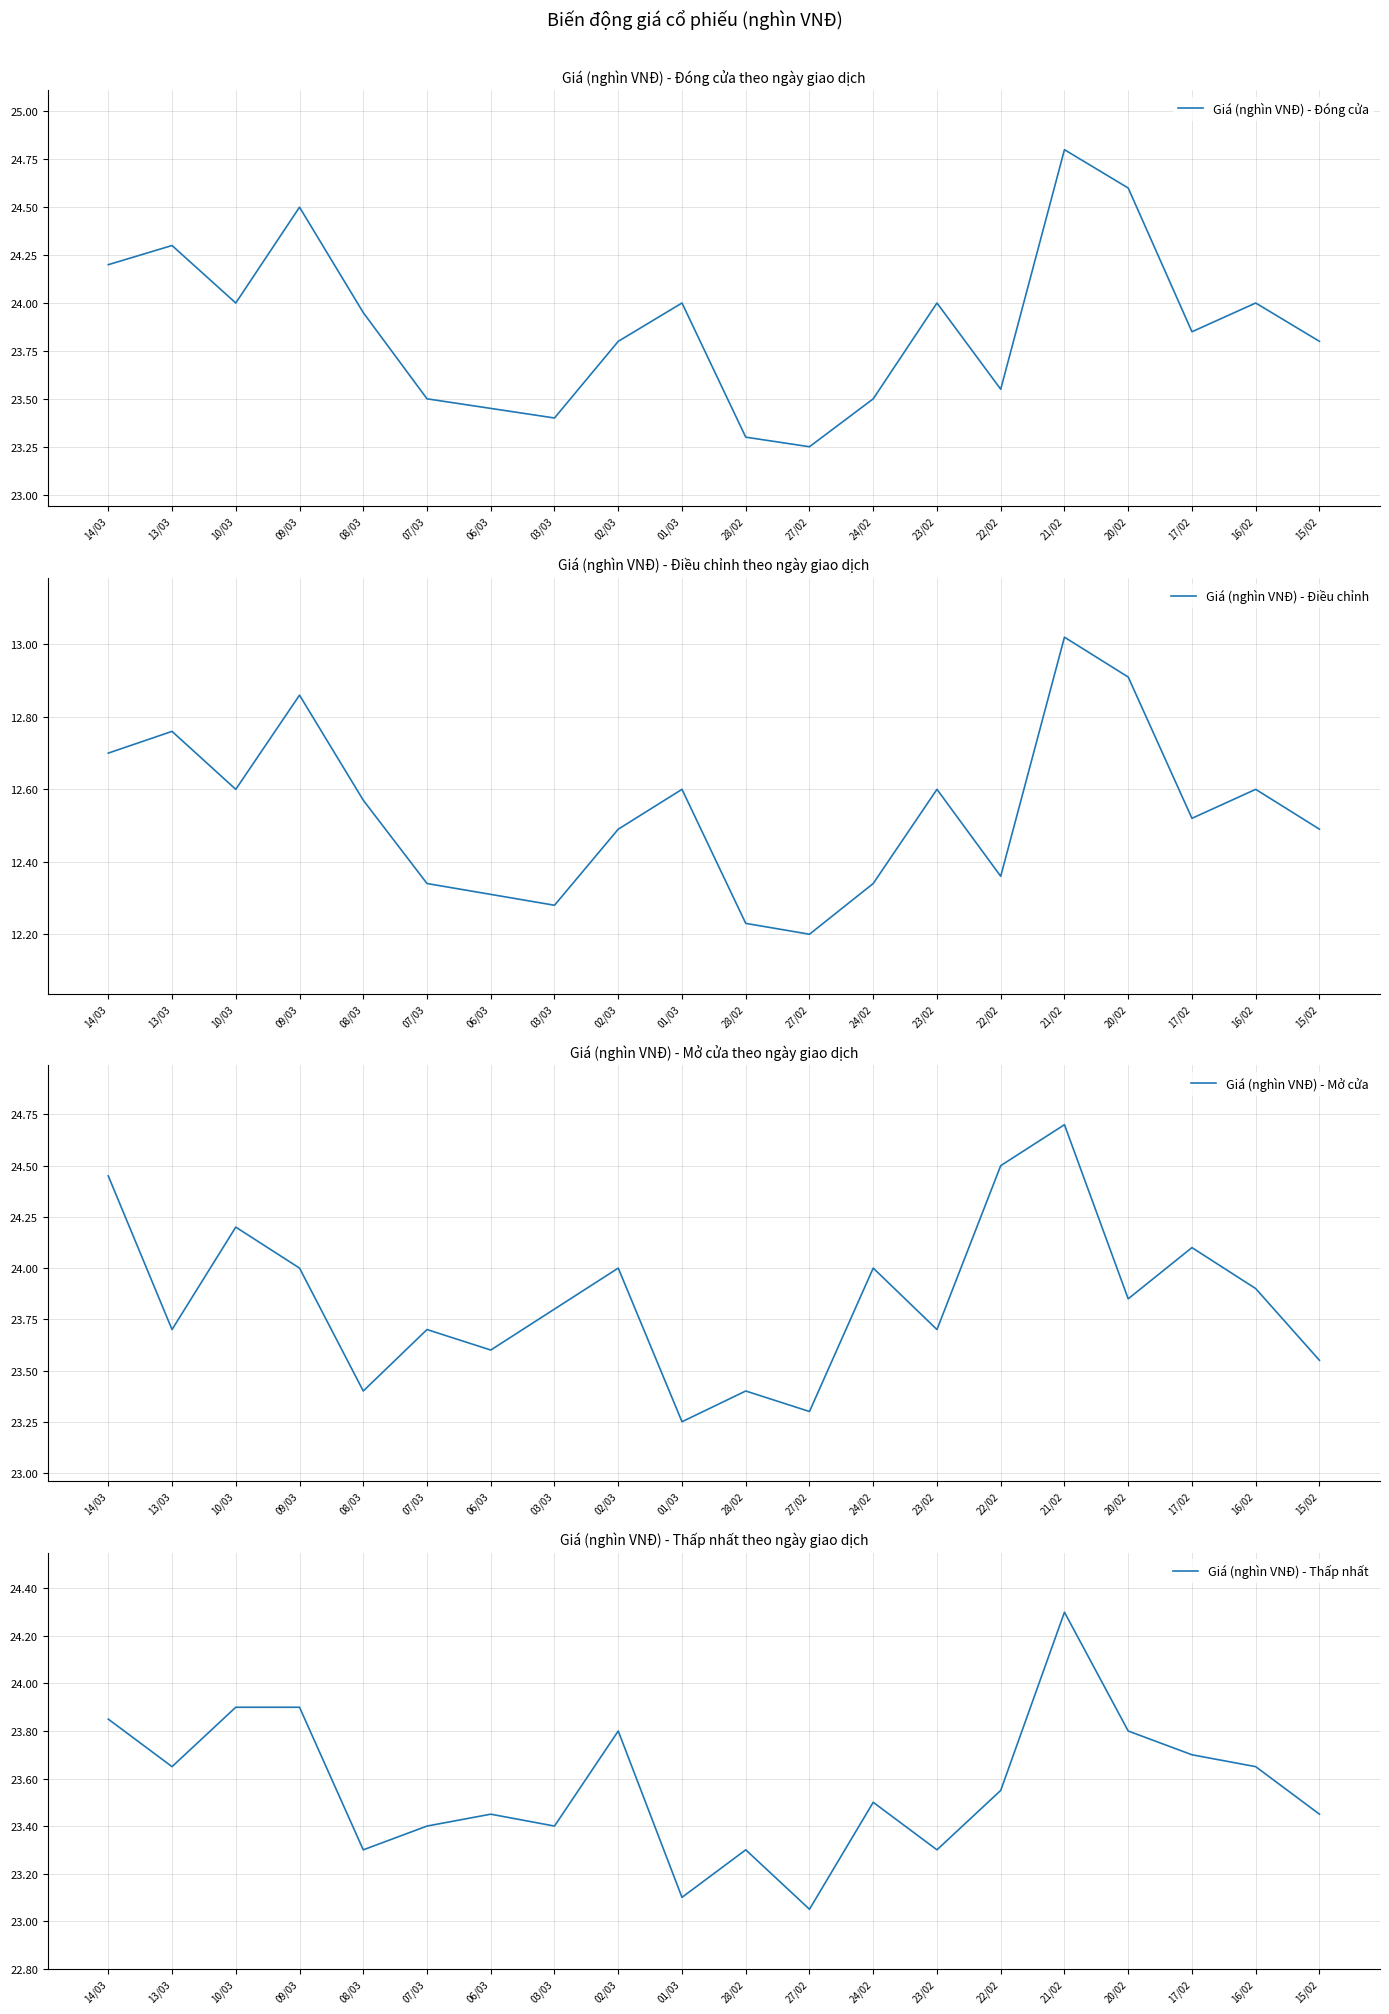

What is the label of the 10th point from the right?

28/02